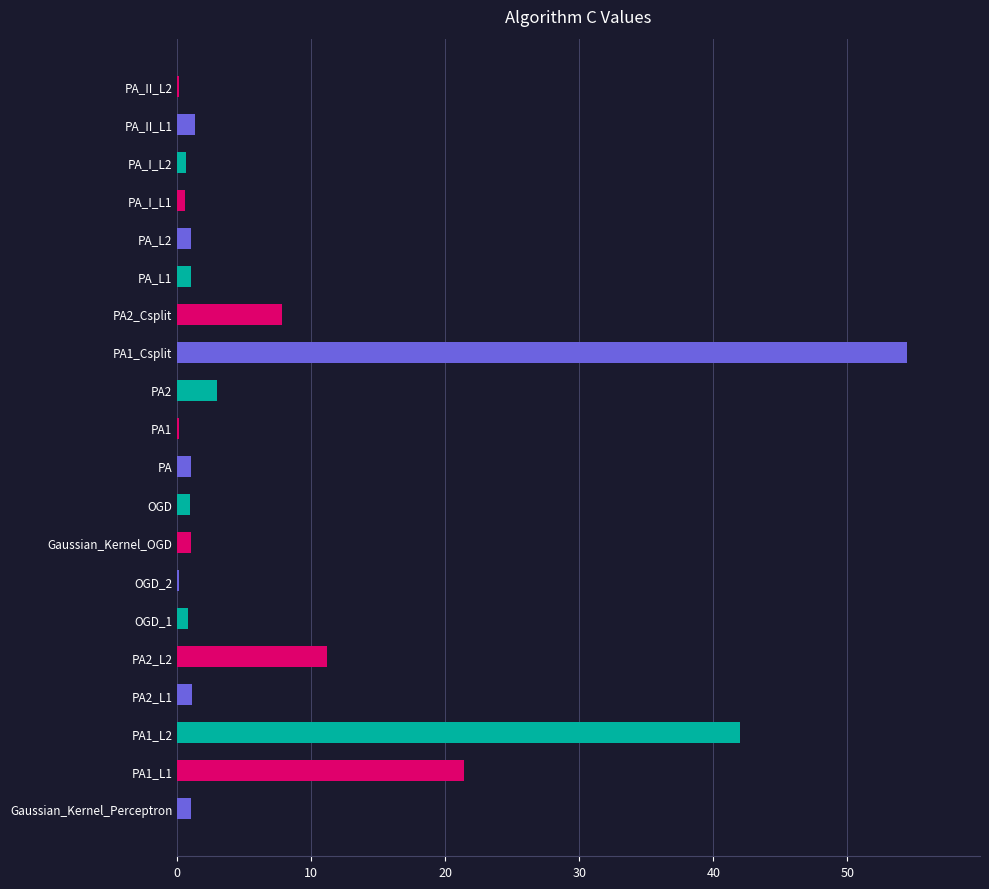

What is the maximum value shown in the chart?

54.4